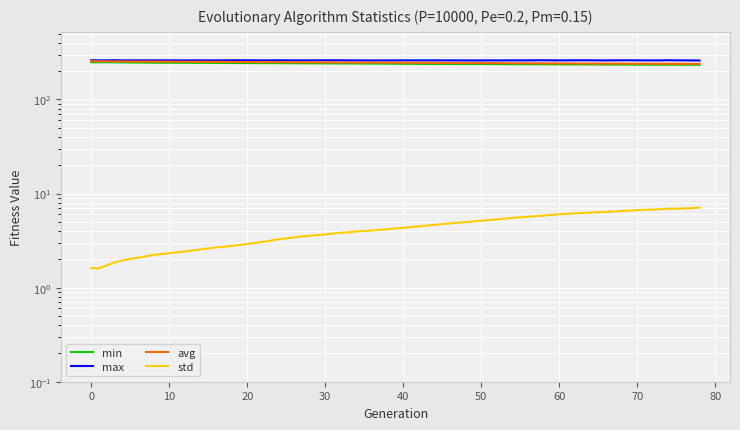

How many data points in avg are less than 246?

19